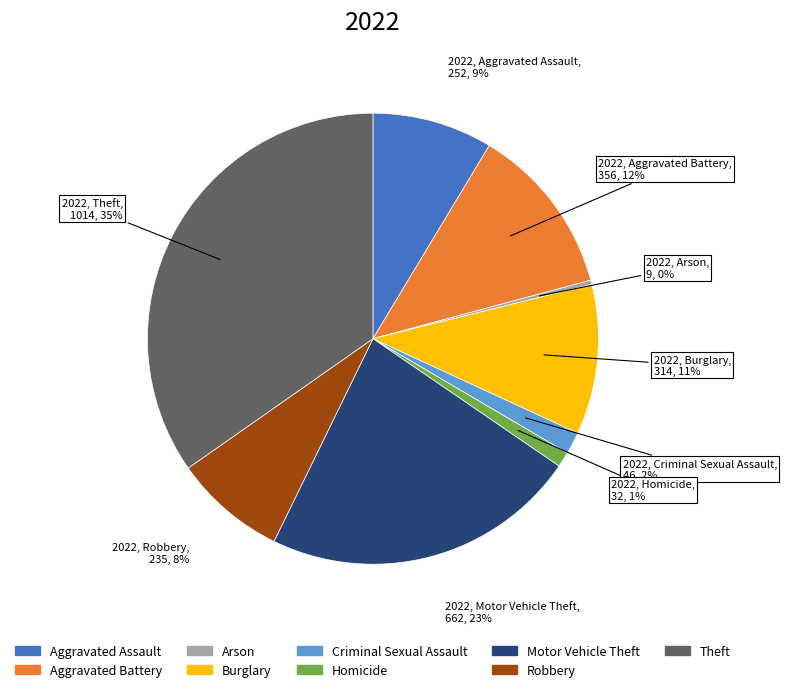

How many slices are in this pie chart?

9